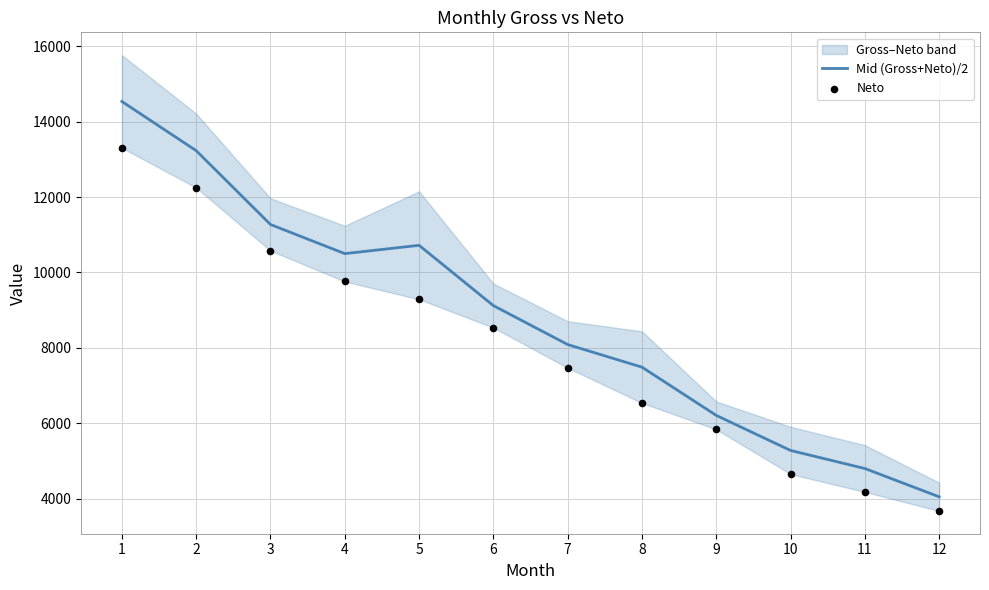

At which category is the sum across all series the highest?

1